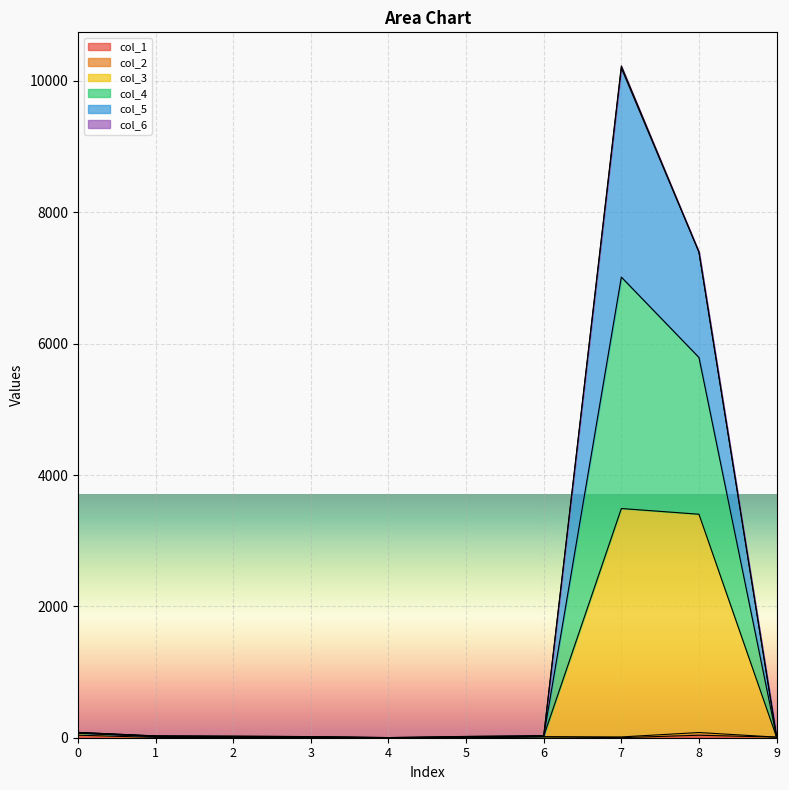

How many data points in col_5 are above 27?

4